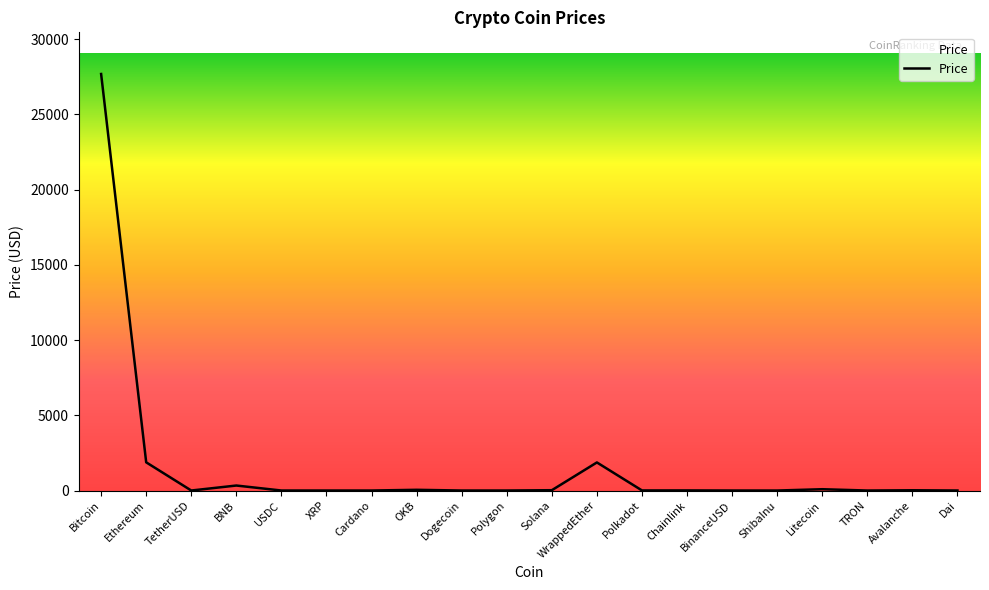

What is the sum of the values at WrappedEther and Bitcoin?

29547.4